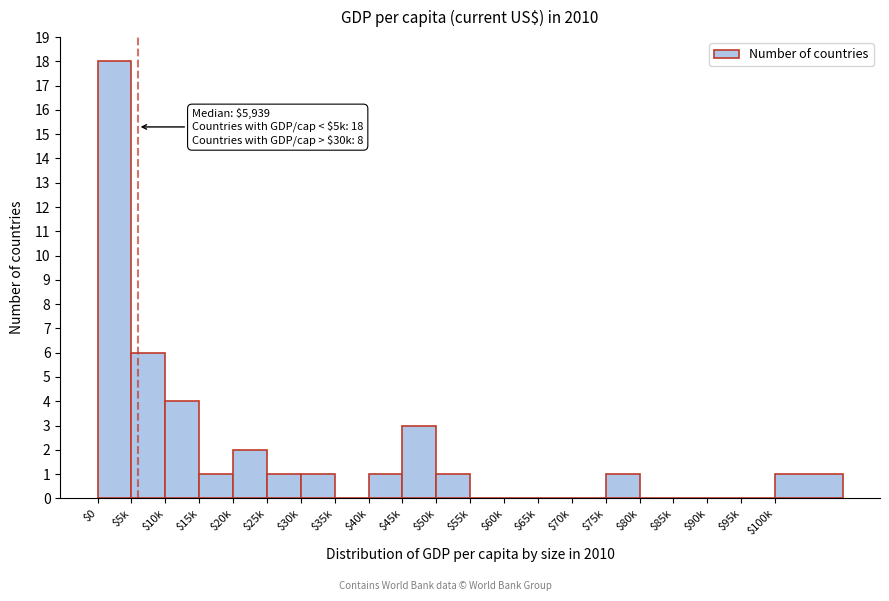

What is the maximum value shown in the chart?

18